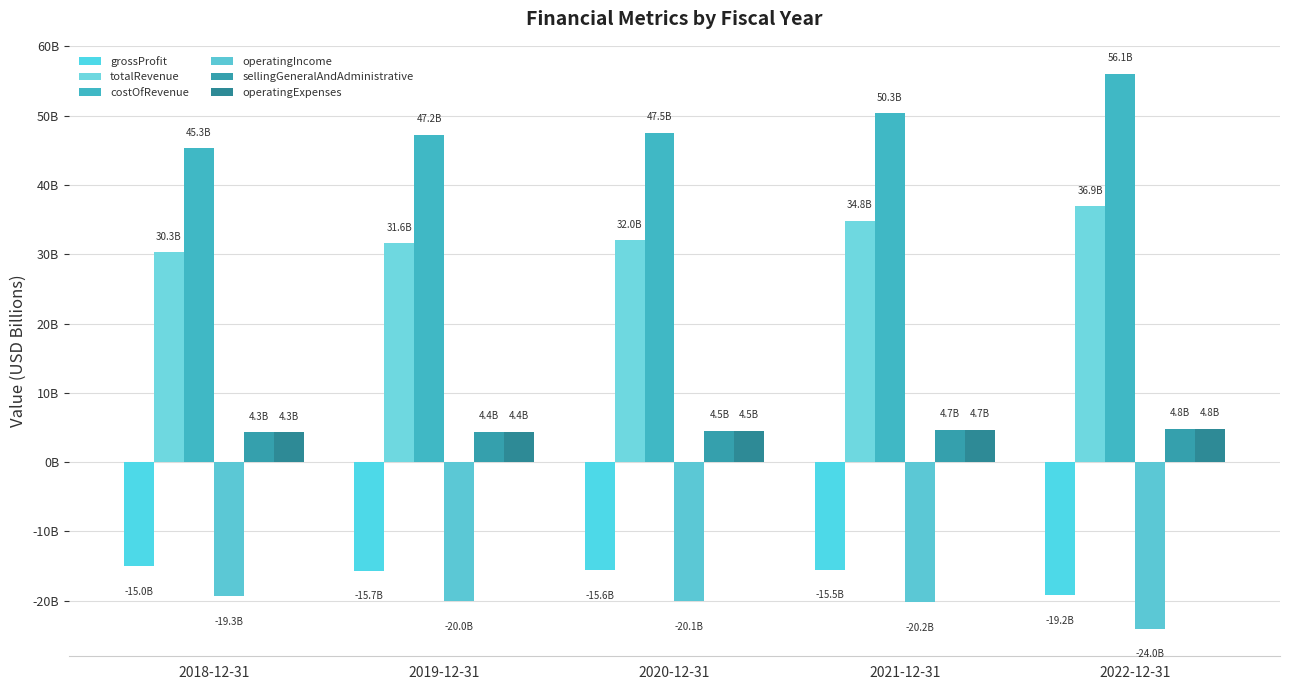

Does the chart contain any negative values?

Yes